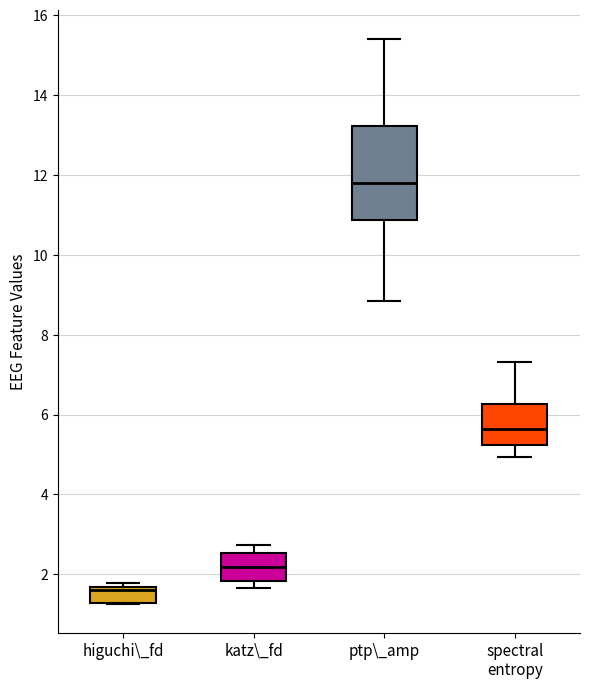

Comparing the boxes themselves (not the whiskers), which one is the tallest?

ptp\_amp